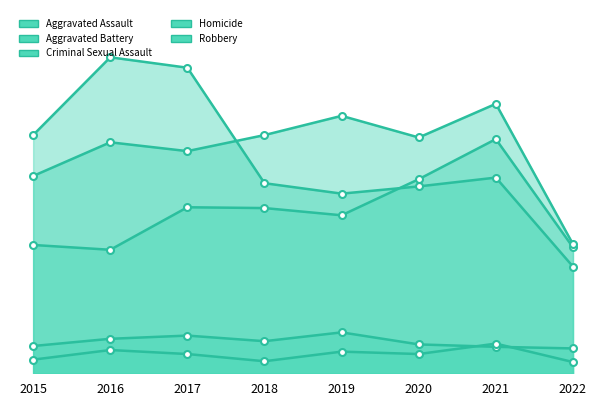

Which series changed the most between 2015 and 2020?

Aggravated Assault